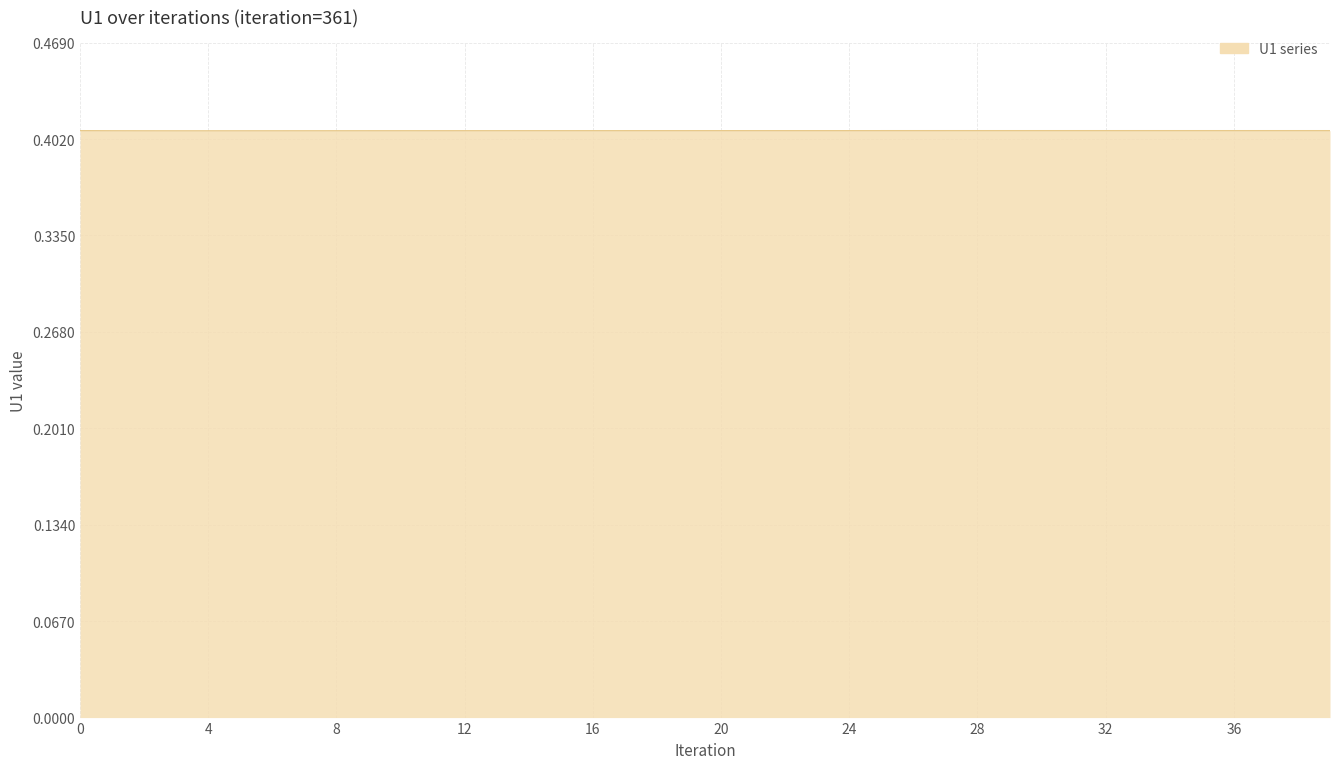

What is the average value?

0.4